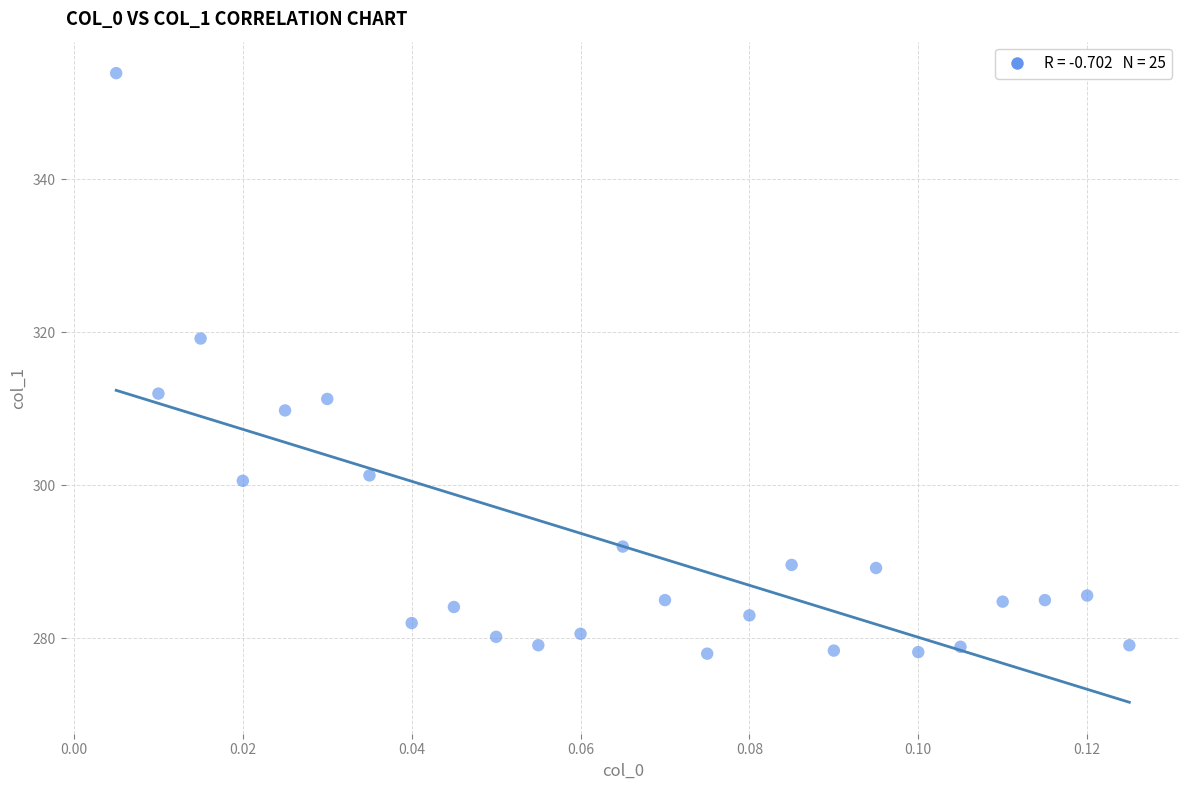

What is the range of Y values (max minus min)?

75.9